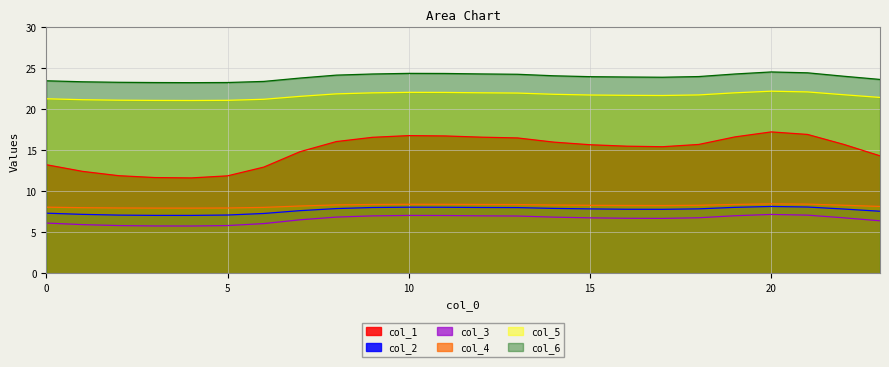

List the labels in order of col_1 value, smallest first.

4, 3, 5, 2, 1, 6, 0, 23, 7, 17, 16, 15, 18, 22, 14, 8, 13, 9, 12, 19, 11, 10, 21, 20